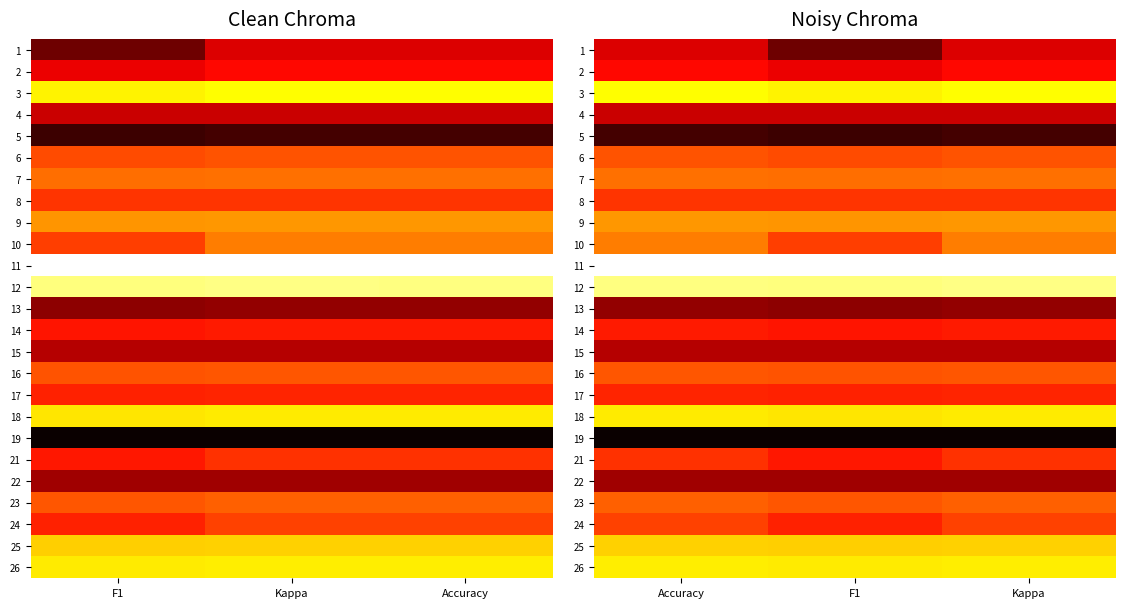

At which category does the chart reach its peak across all series?

Accuracy